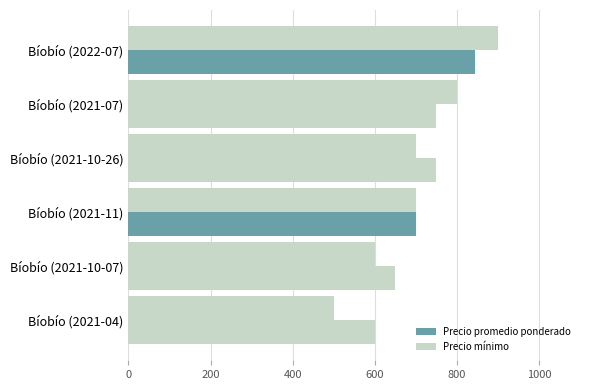

Count the number of data series in this chart.

2